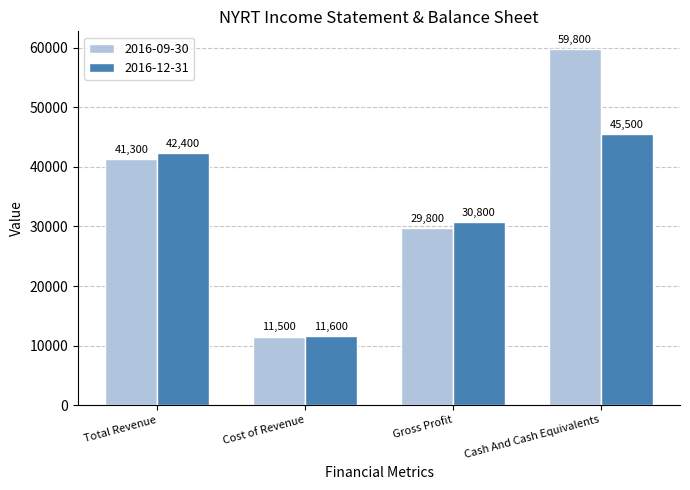

How many 2016-09-30 values are between 29800 and 59800?

3